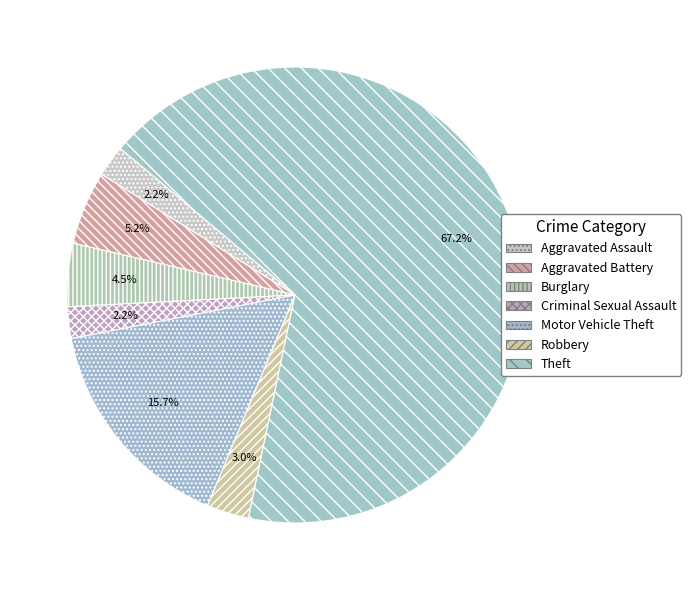

How many slices are in this pie chart?

7